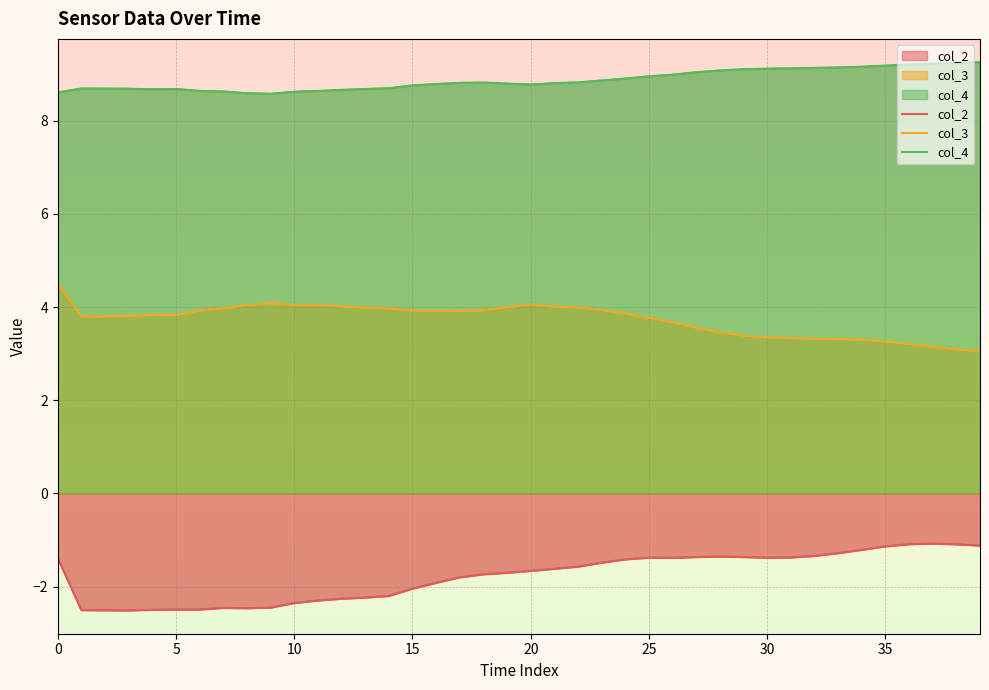

What is the label of the 20th point from the right?

20